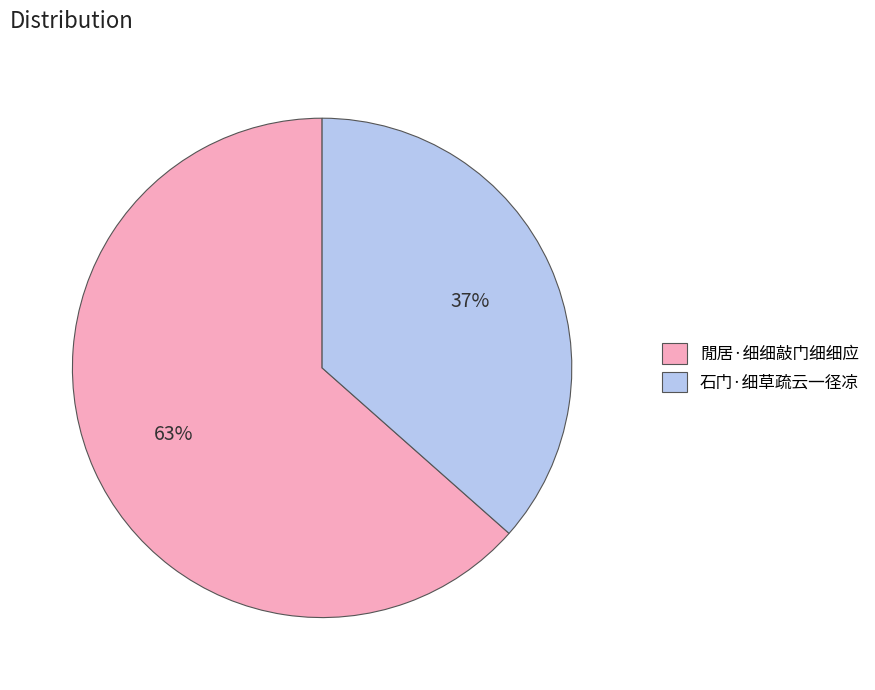

Between 石门·细草疏云一径凉 and 閒居·细细敲门细细应, which is larger?

閒居·细细敲门细细应